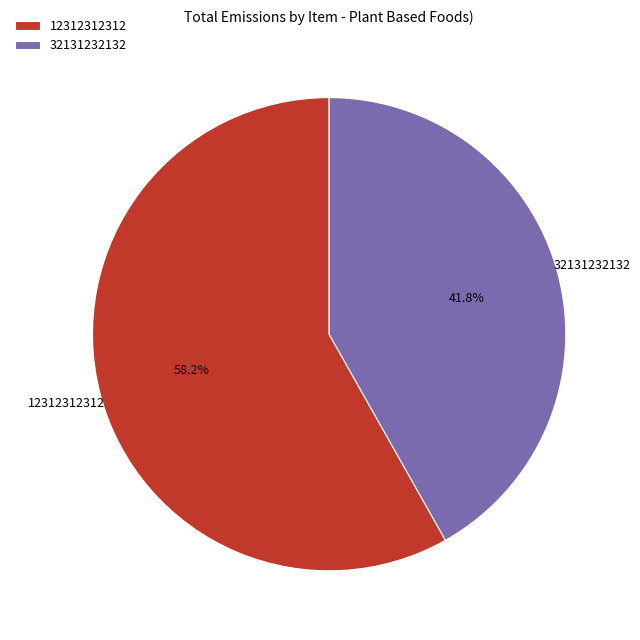

Which slice is the largest?

12312312312